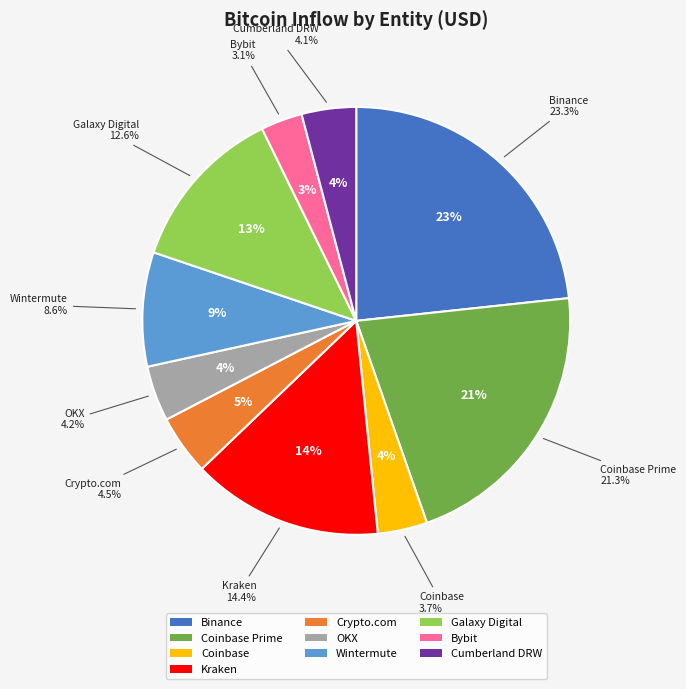

What is the smallest slice in the pie chart?

Bybit